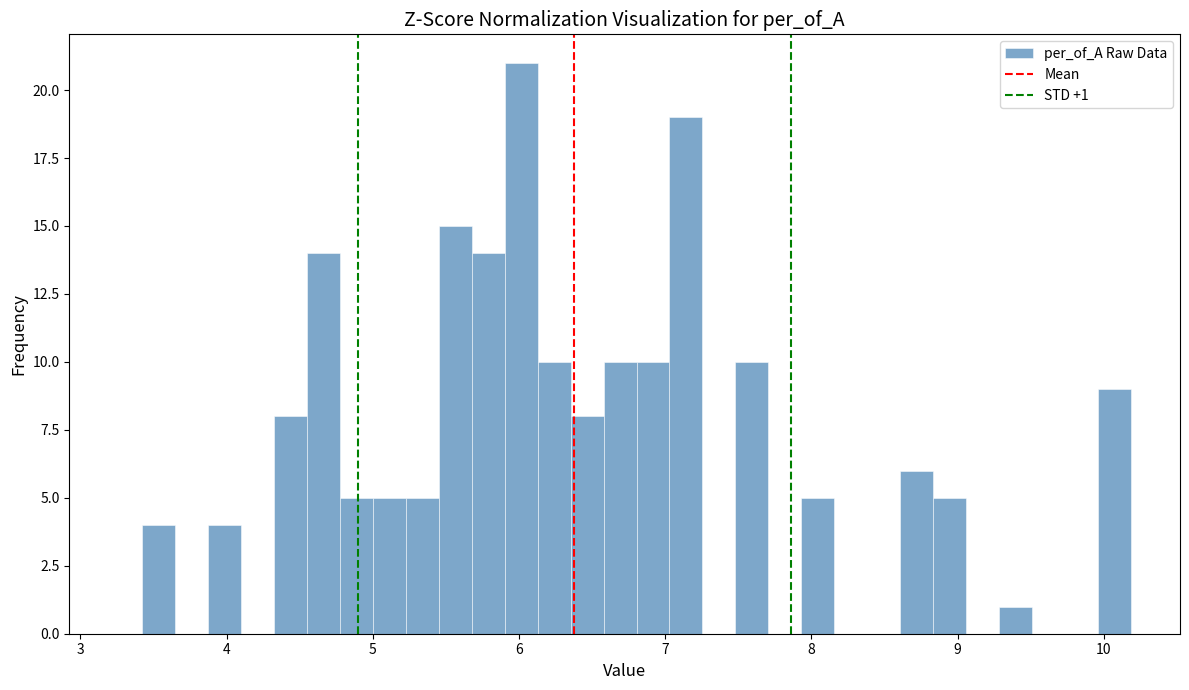

Read against the x-axis, roughly where is the centre of the tallest bar?

6.0